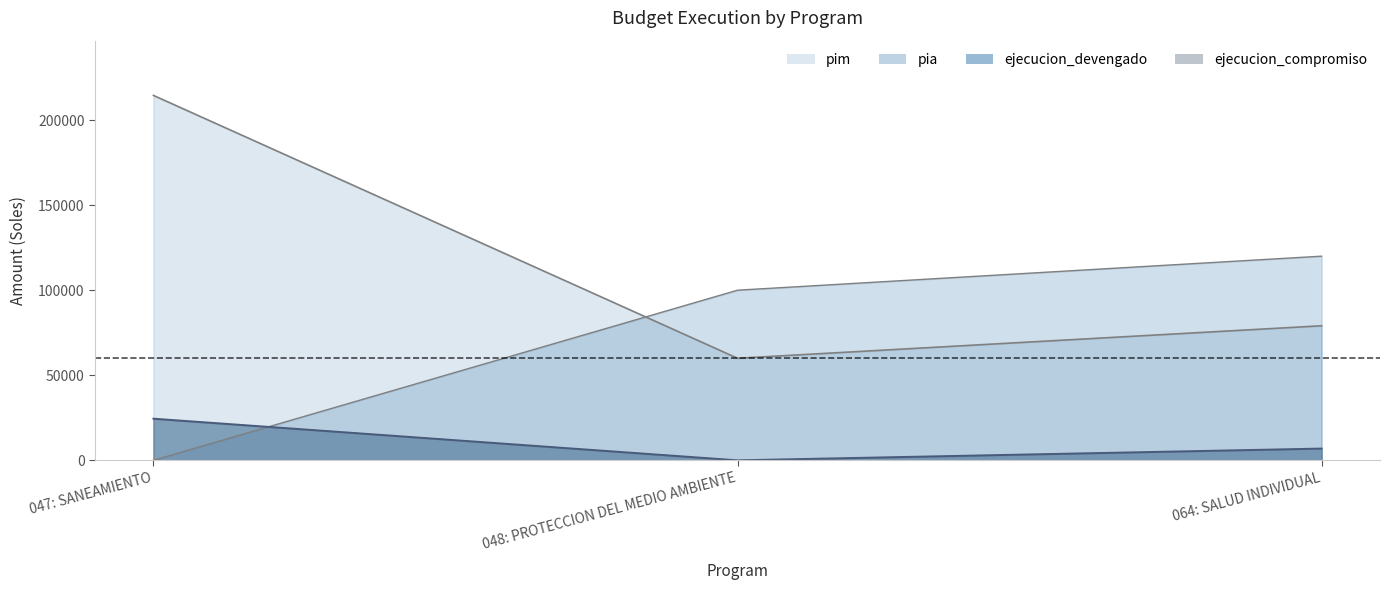

At how many categories does at least one series exceed 177042?

1